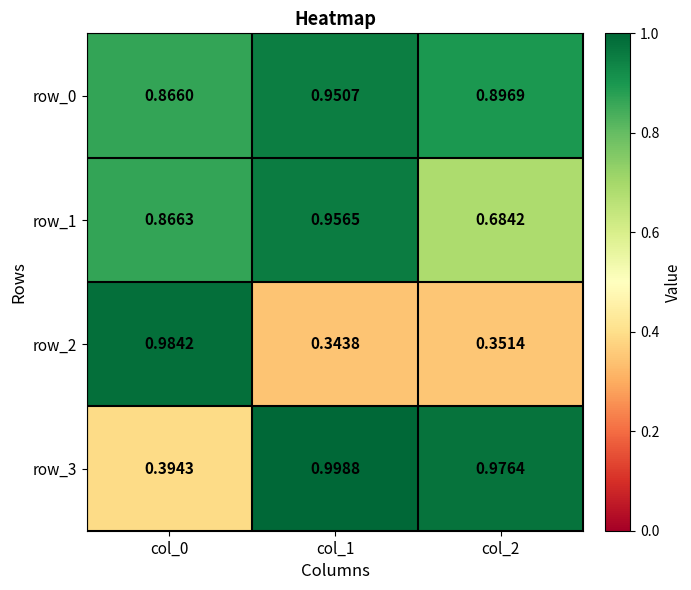

What is the average value of the row_2 series?

0.6